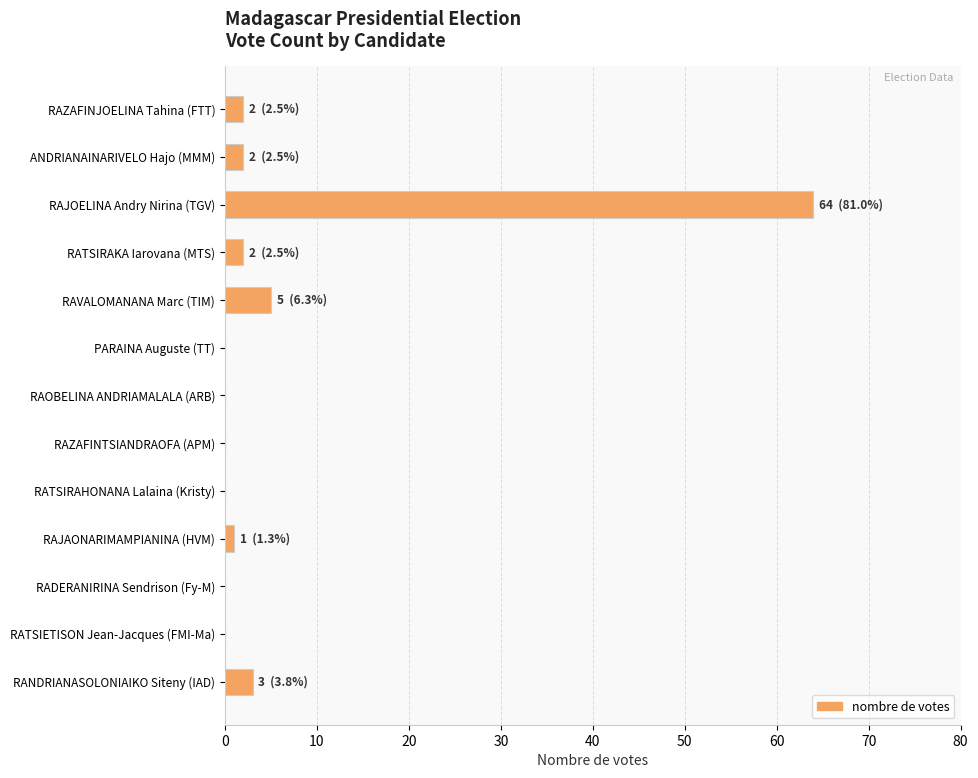

At which label is the value closest to 32?

RAVALOMANANA Marc (TIM)